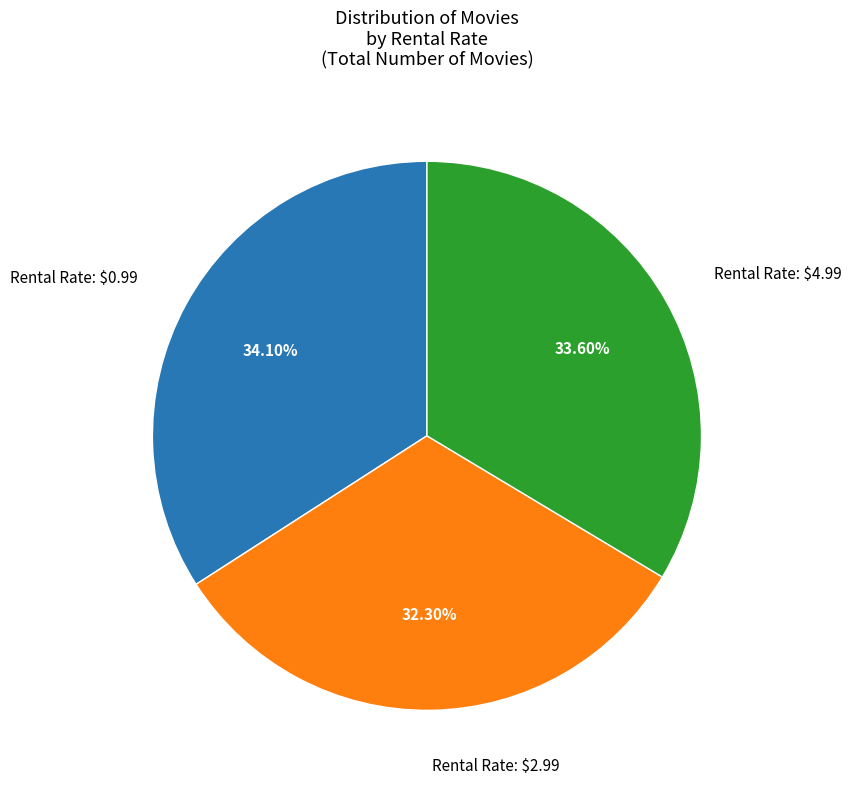

Is there any slice that represents more than half of the pie?

No